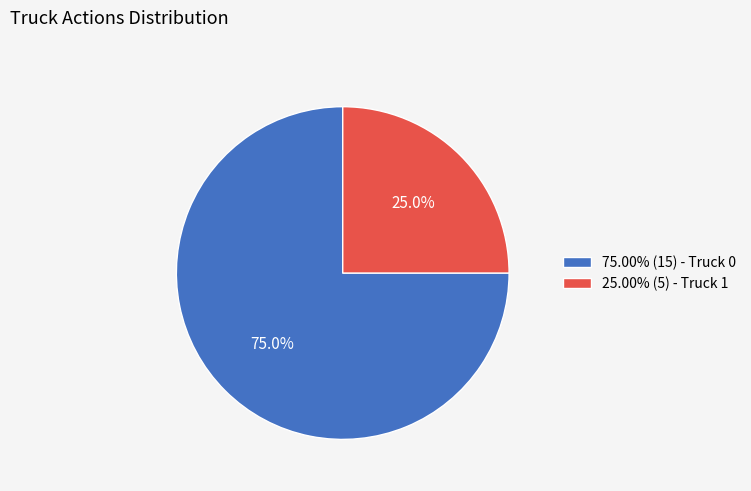

Does 25.00% (5) - Truck 1 account for over 50% of the chart?

No